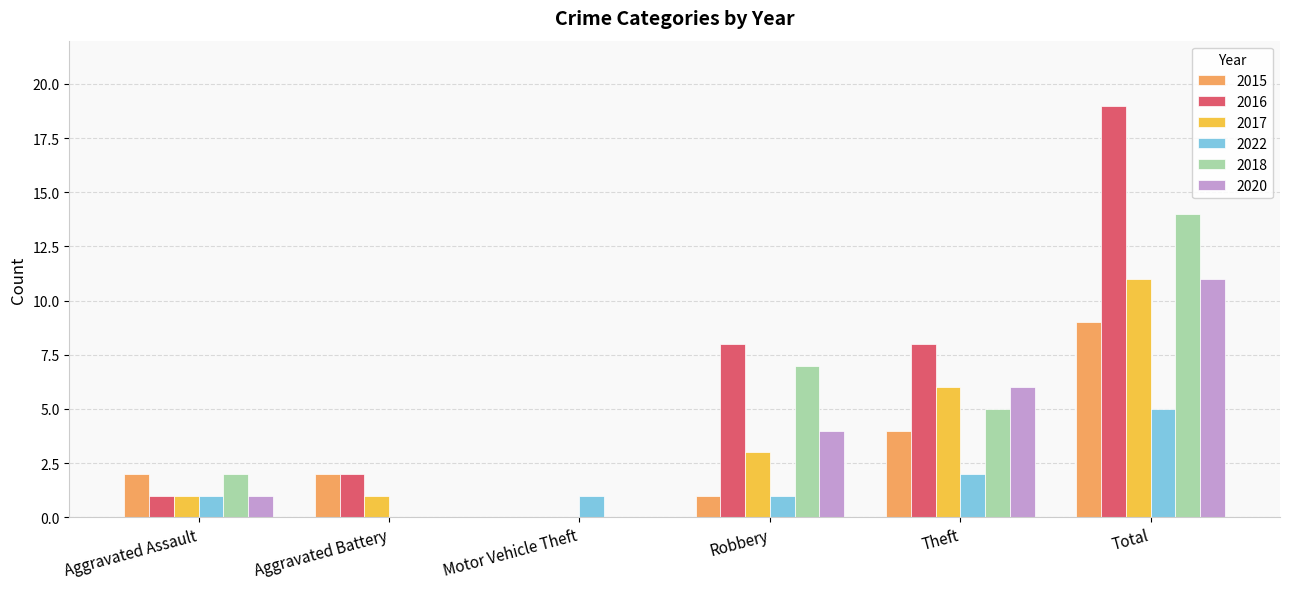

How many categories are shown in the chart?

6